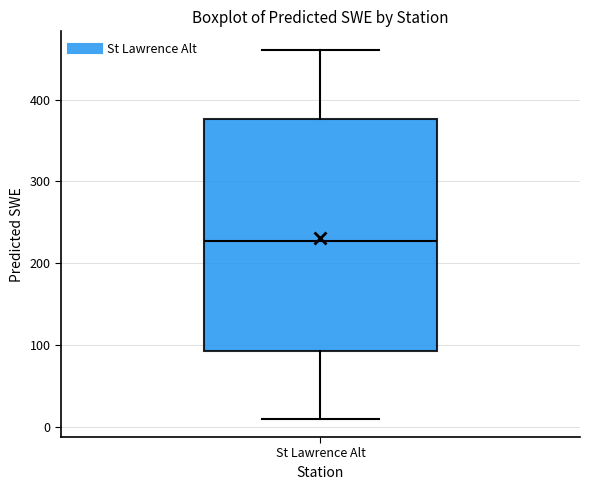

Read this box plot against the y-axis: the position of the median line, the range covered by the box, and the ends of both whiskers. The values are not printed on the chart, so give them approximately, as read against the axis.

median 230, box 90 to 380, whiskers 10 to 460